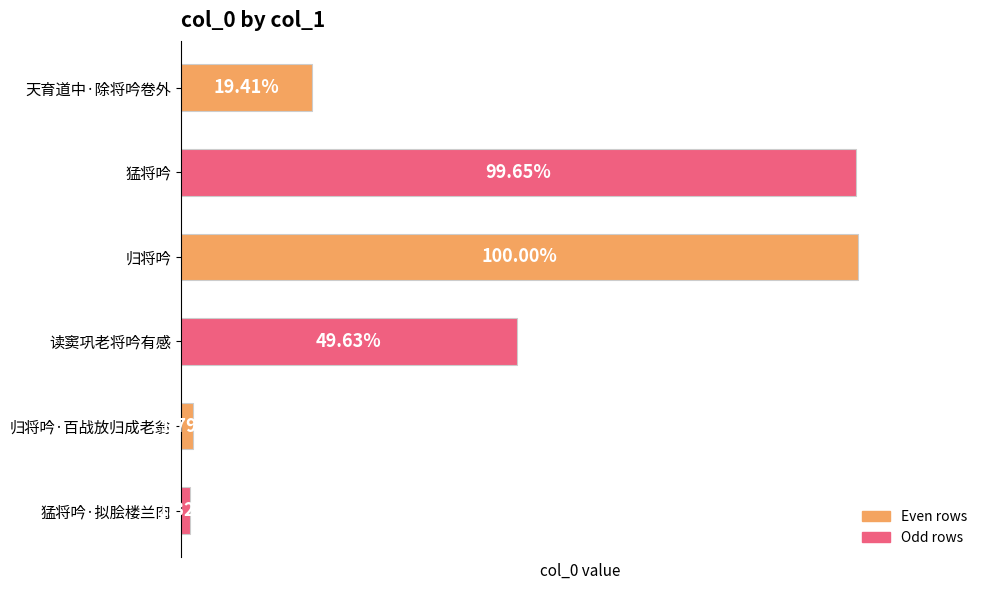

Does the chart contain any negative values?

No